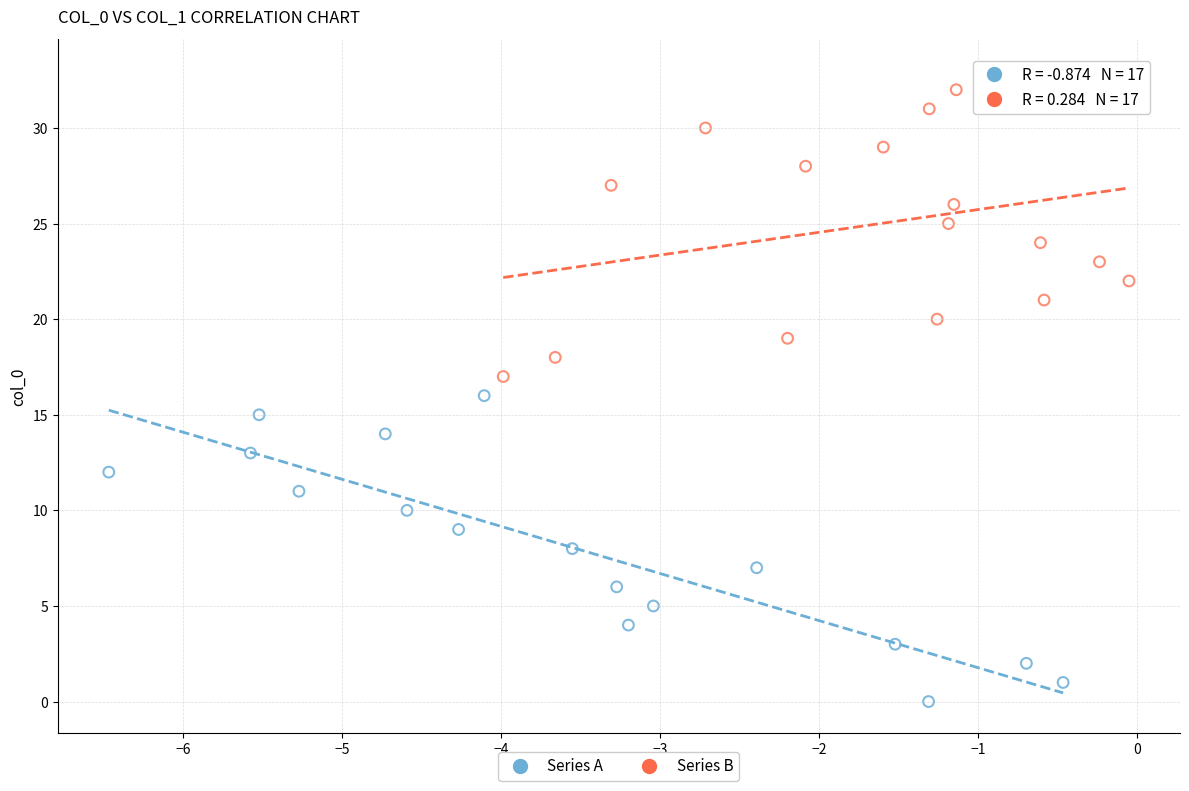

Which series reaches the maximum Y coordinate?

Series B